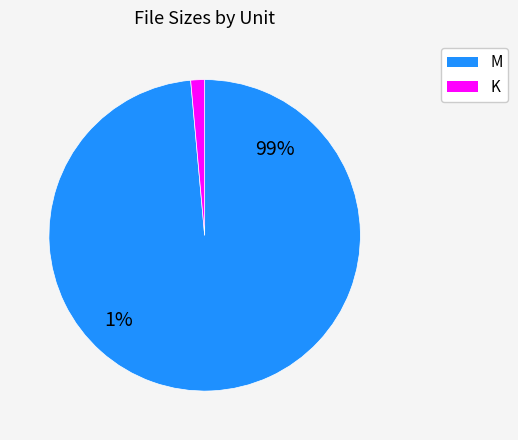

Count the number of slices in the pie.

2